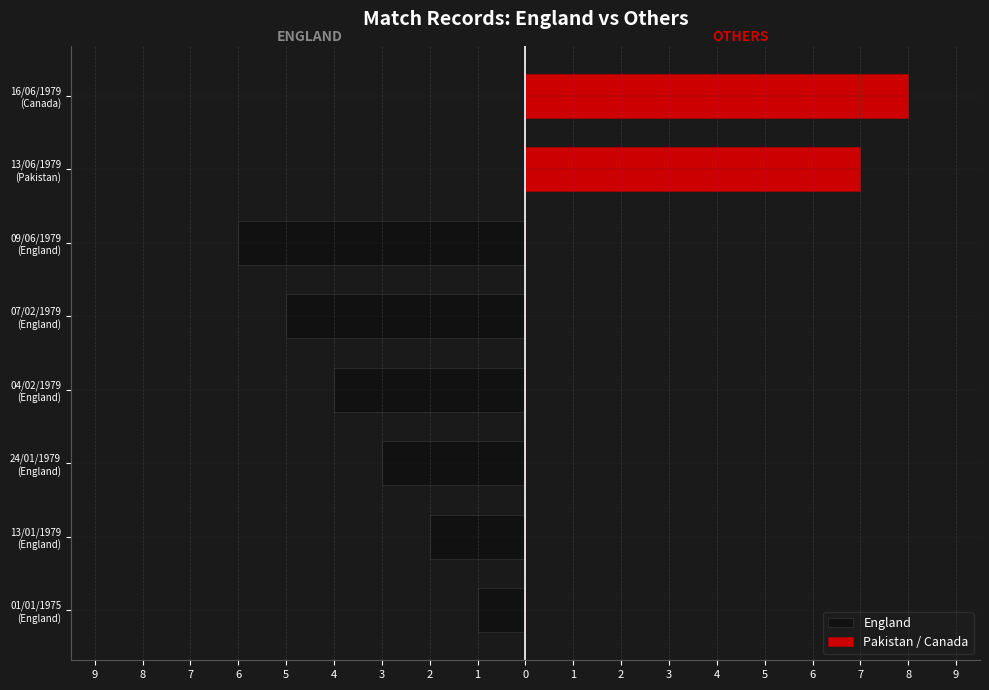

The value of Pakistan / Canada at 13/01/1979 (England) is 3. True or false?

False